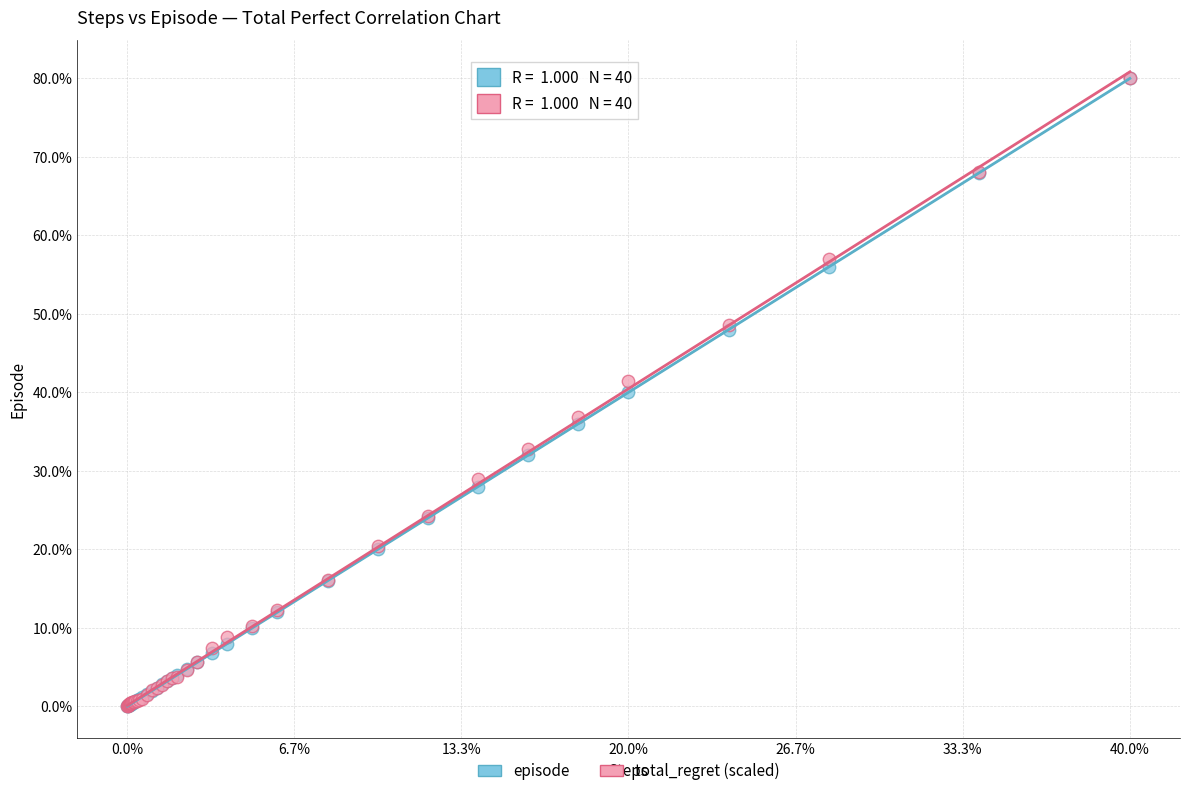

What are all the series names shown in the legend?

episode, total_regret (scaled)